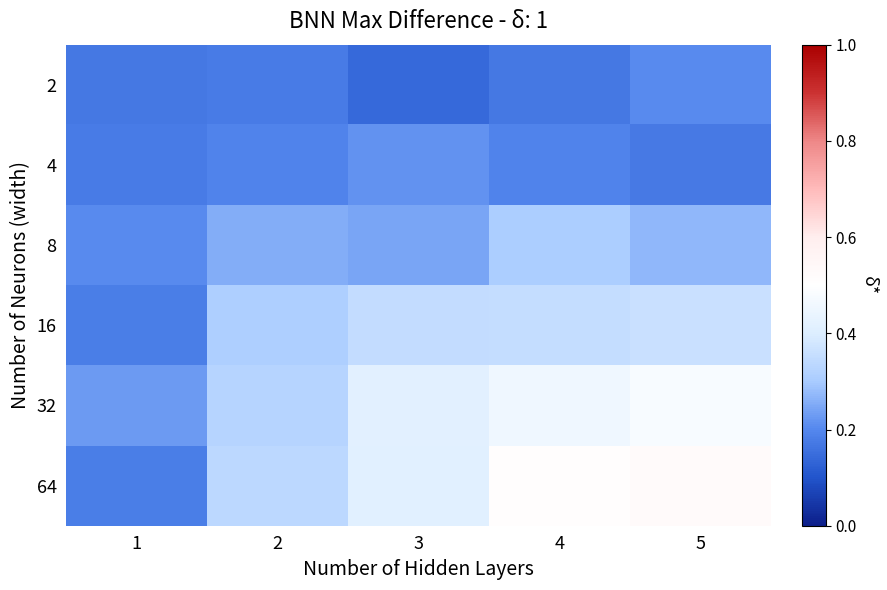

Count the number of data series in this chart.

6